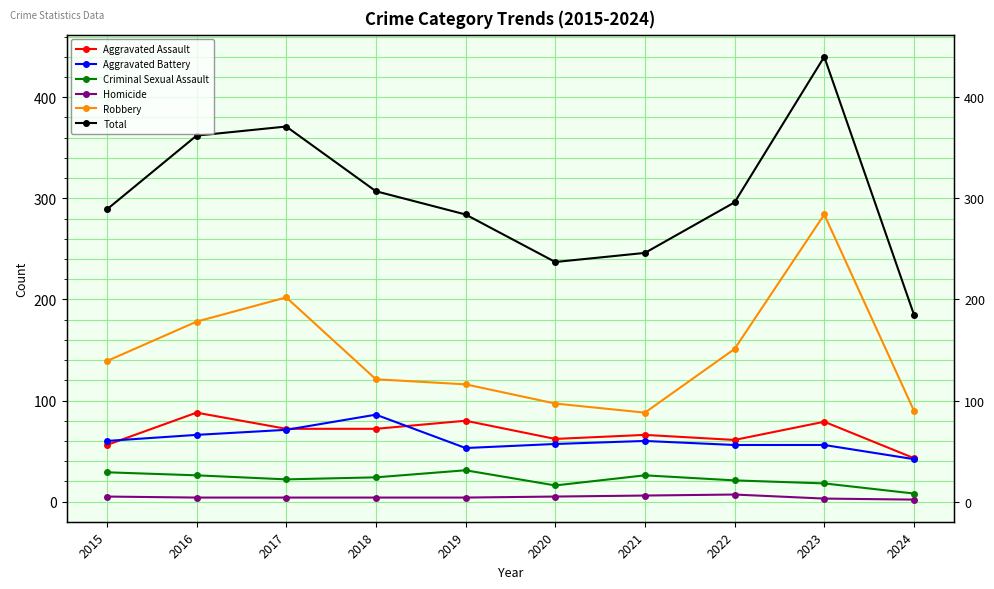

Reading left to right, transcribe all the data shown in this chart.

Aggravated Assault: 2015=56	2016=88	2017=72	2018=72	2019=80	2020=62	2021=66	2022=61	2023=79	2024=43
Aggravated Battery: 2015=60	2016=66	2017=71	2018=86	2019=53	2020=57	2021=60	2022=56	2023=56	2024=42
Criminal Sexual Assault: 2015=29	2016=26	2017=22	2018=24	2019=31	2020=16	2021=26	2022=21	2023=18	2024=8
Homicide: 2015=5	2016=4	2017=4	2018=4	2019=4	2020=5	2021=6	2022=7	2023=3	2024=2
Robbery: 2015=139	2016=178	2017=202	2018=121	2019=116	2020=97	2021=88	2022=151	2023=284	2024=90
Total: 2015=289	2016=362	2017=371	2018=307	2019=284	2020=237	2021=246	2022=296	2023=440	2024=185